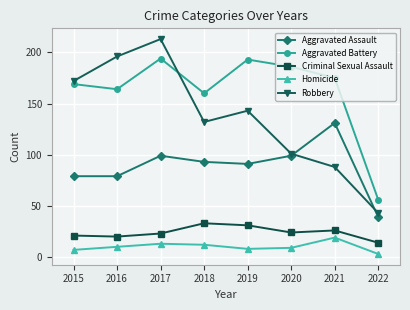

True or false: Aggravated Battery and Aggravated Assault cross at least once.

False